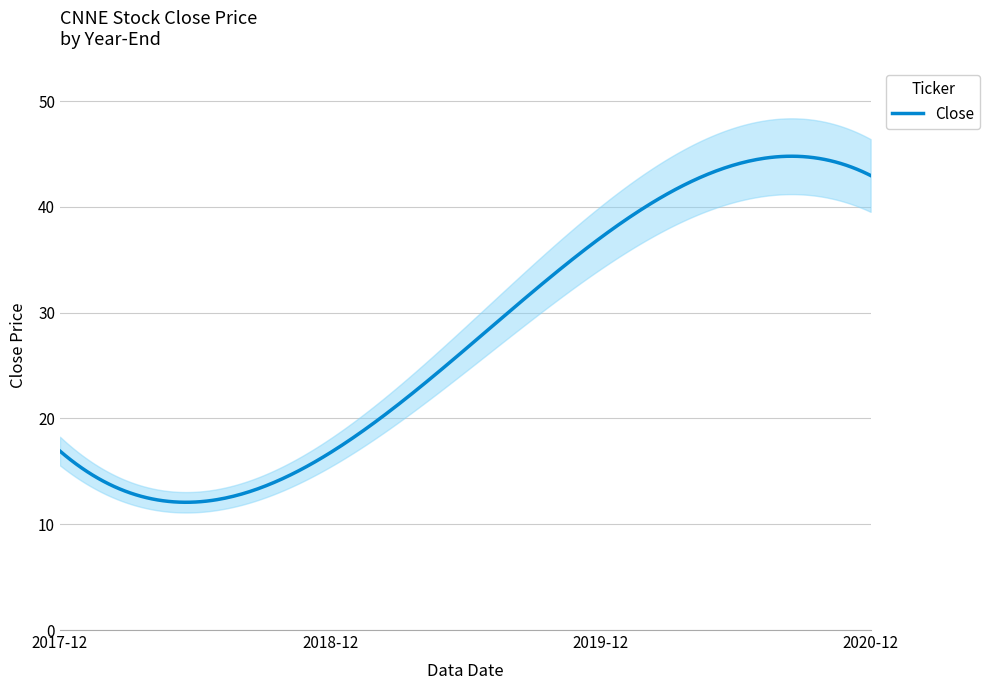

How many values are below 37?

2